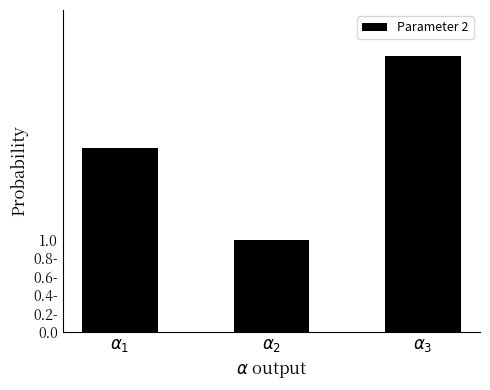

What position from the left is $\alpha_2$?

2